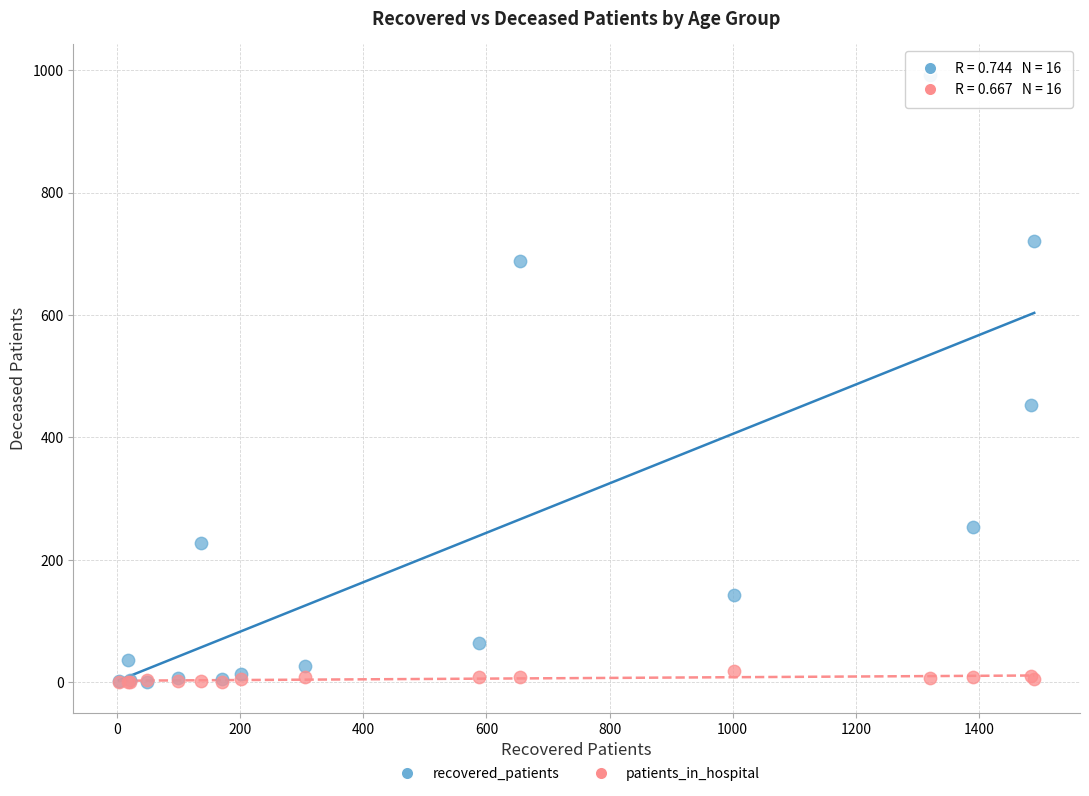

Across all series, what Y value is closest to 496?

453